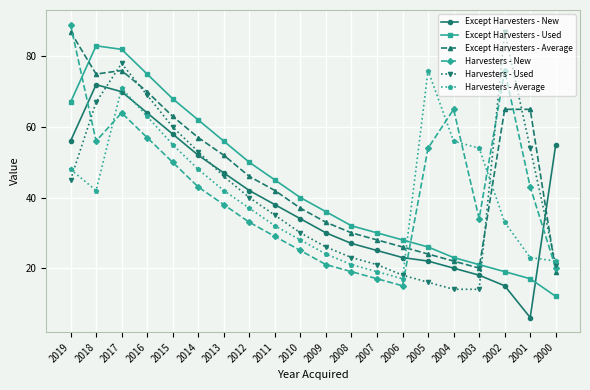

Which series ends up on top after the final intersection of Except Harvesters - Used and Harvesters - Average?

Harvesters - Average